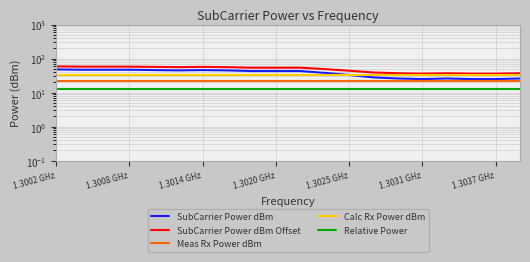

True or false: Calc Rx Power dBm and SubCarrier Power dBm intersect in this chart.

True